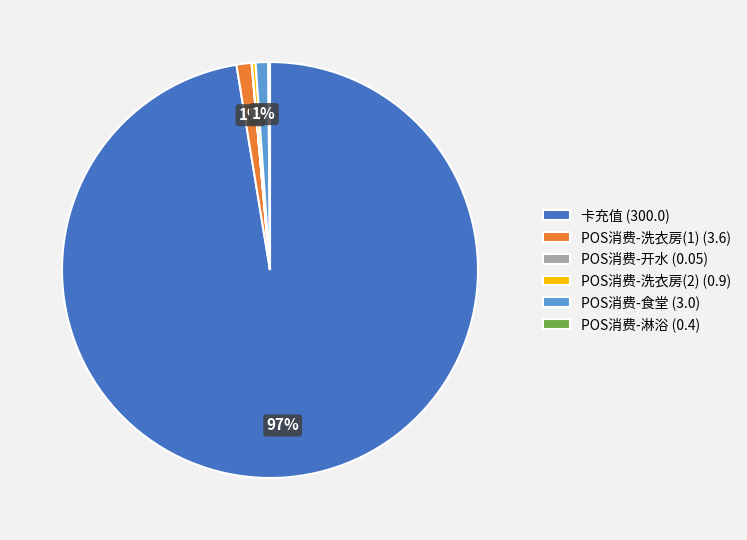

To the nearest percent, what is the average slice percentage?

17%